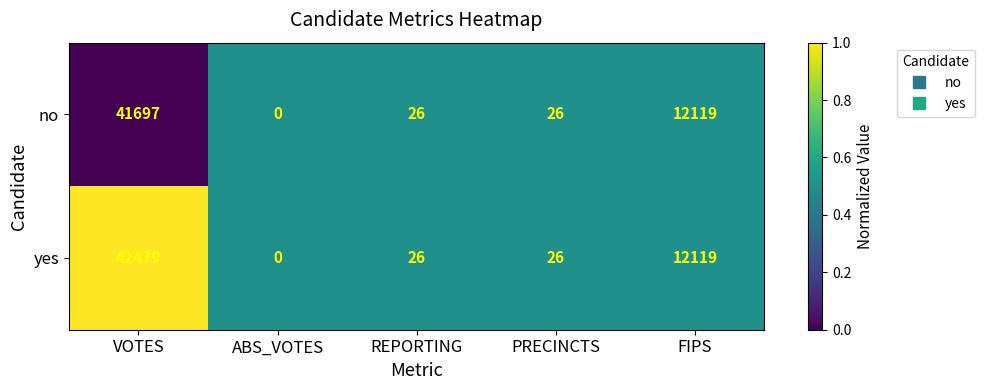

Which series has the largest total across all categories?

yes